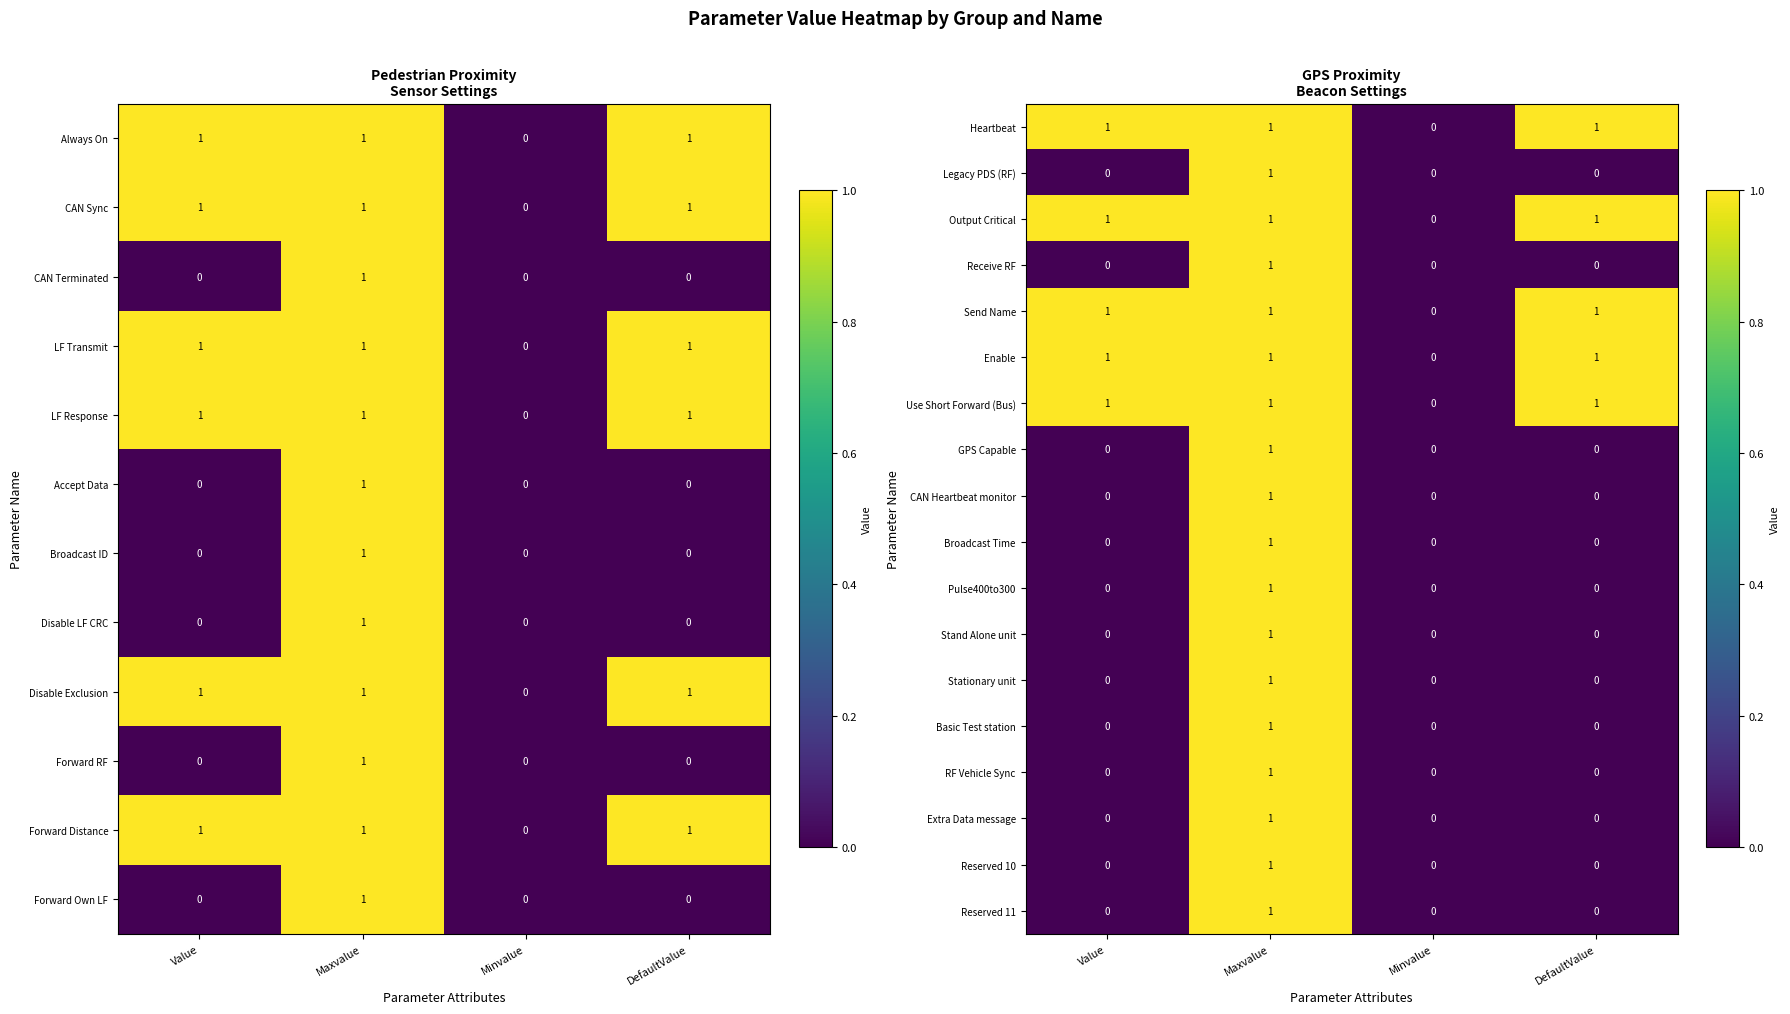

Is it true that GPS Capable equals 0 at DefaultValue?

True